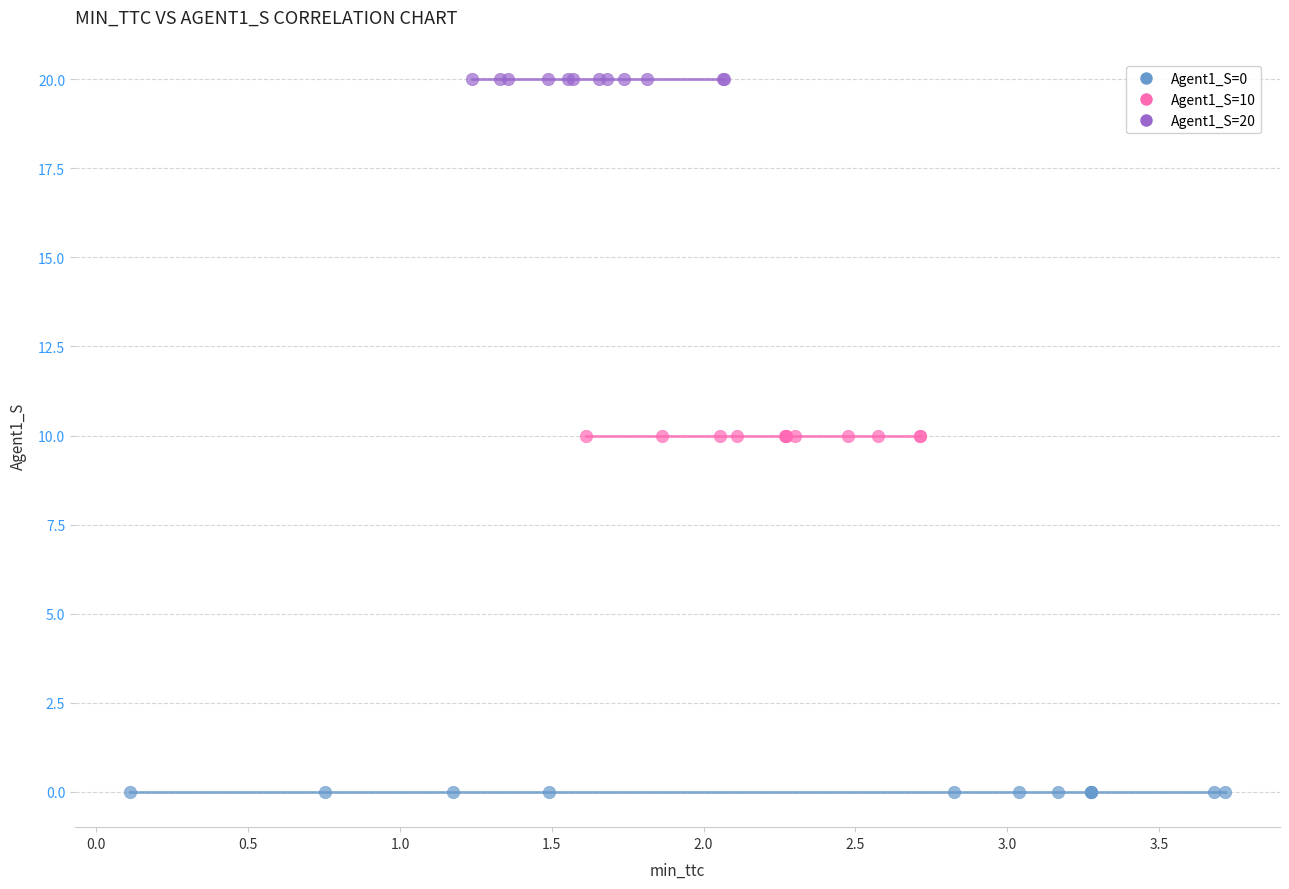

Which series contains the lowest Y value?

Agent1_S=0